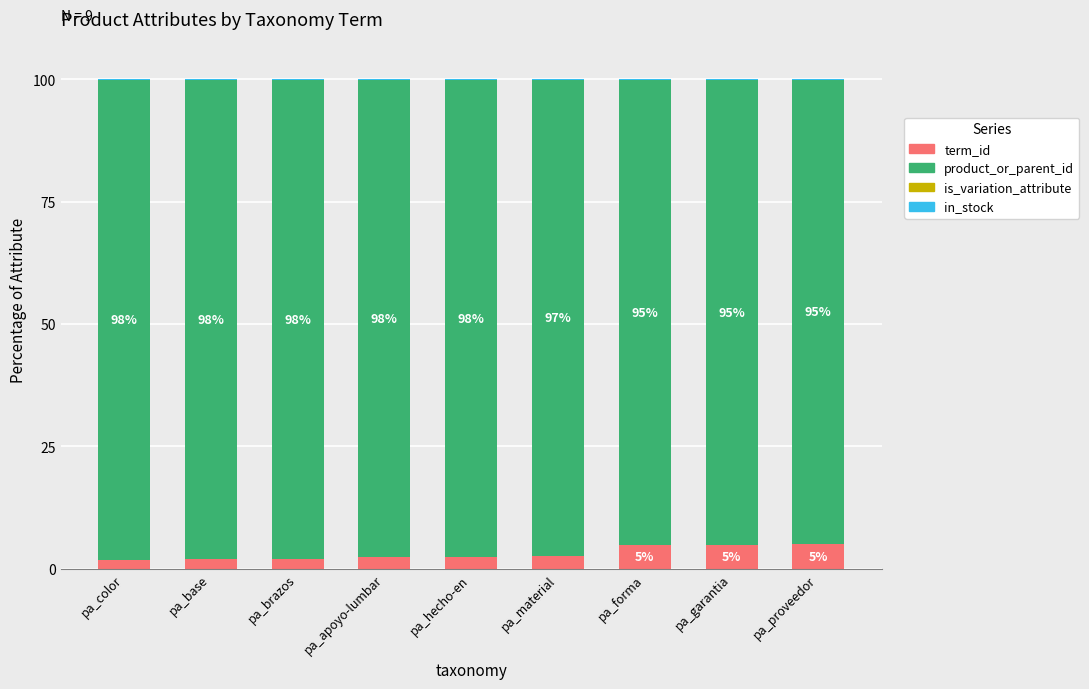

Is it true that term_id equals 8.5 at pa_proveedor?

False